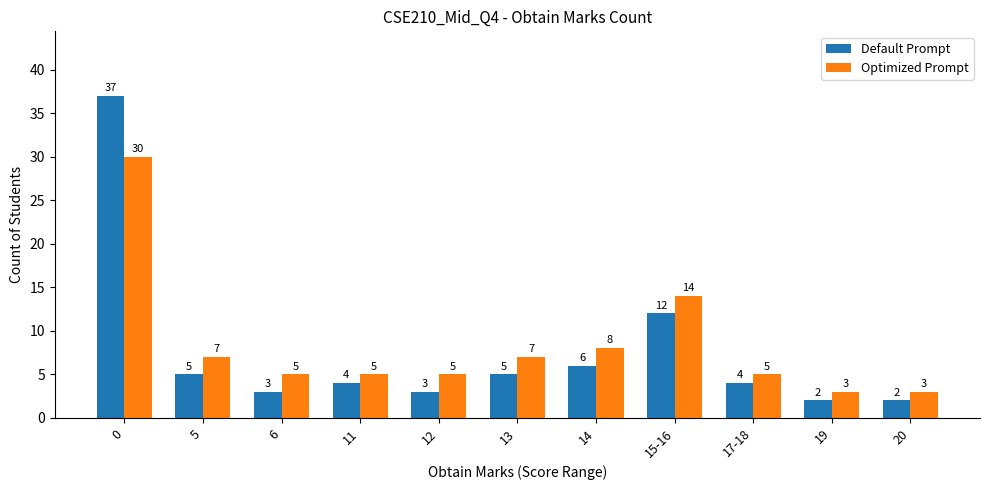

How many values in the Optimized Prompt series are below 5?

2